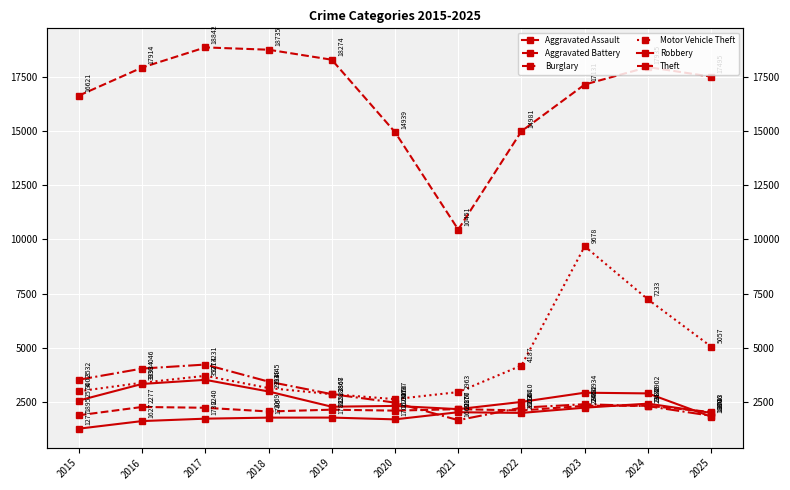

At which category is the sum across all series the highest?

2023